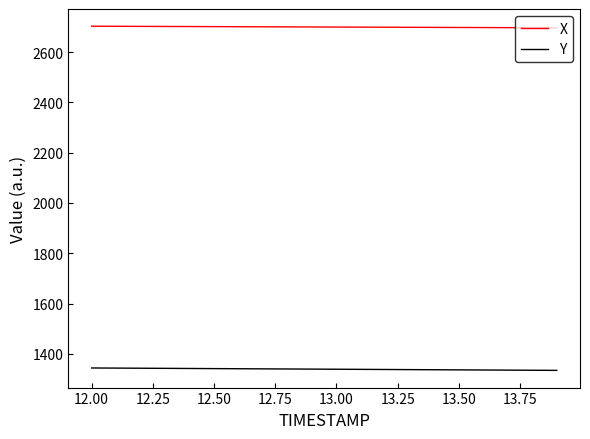

Which series has the largest total across all categories?

X